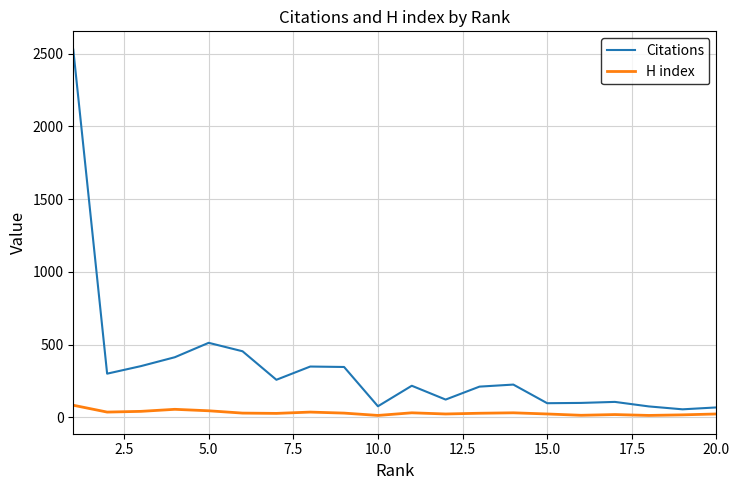

Rank the series by their maximum value, from highest to lowest.

Citations, H index